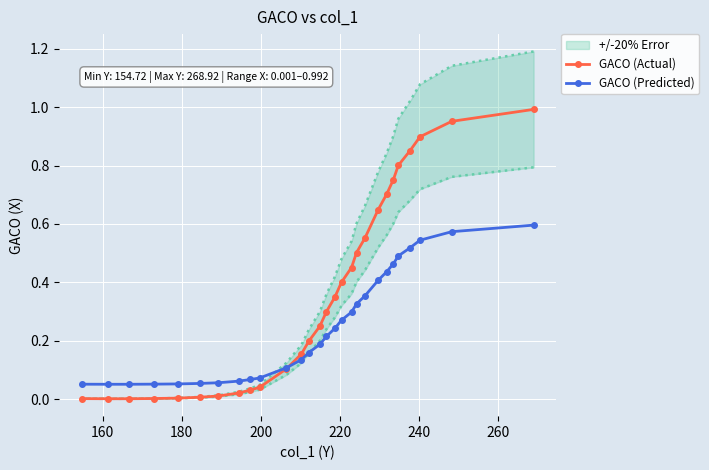

What is the greatest value displayed?

1.0